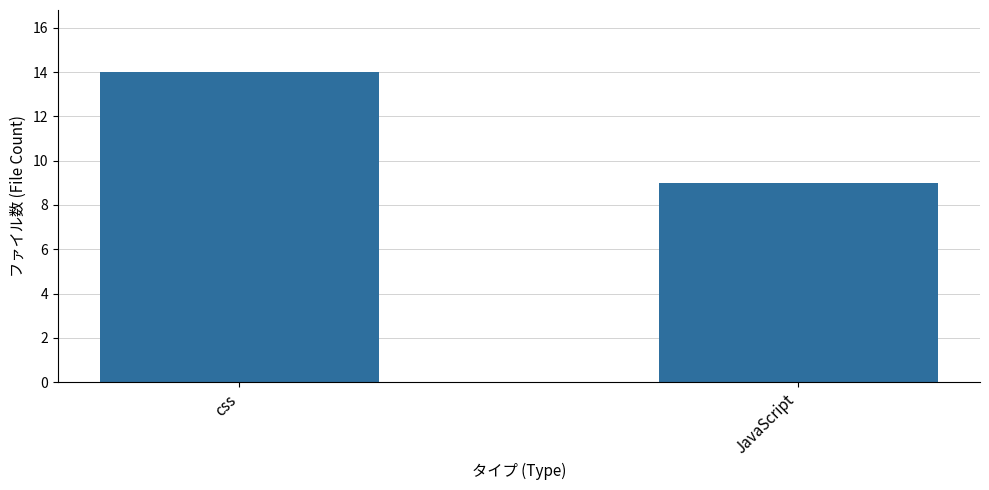

At which category does the chart reach its minimum across all series?

JavaScript